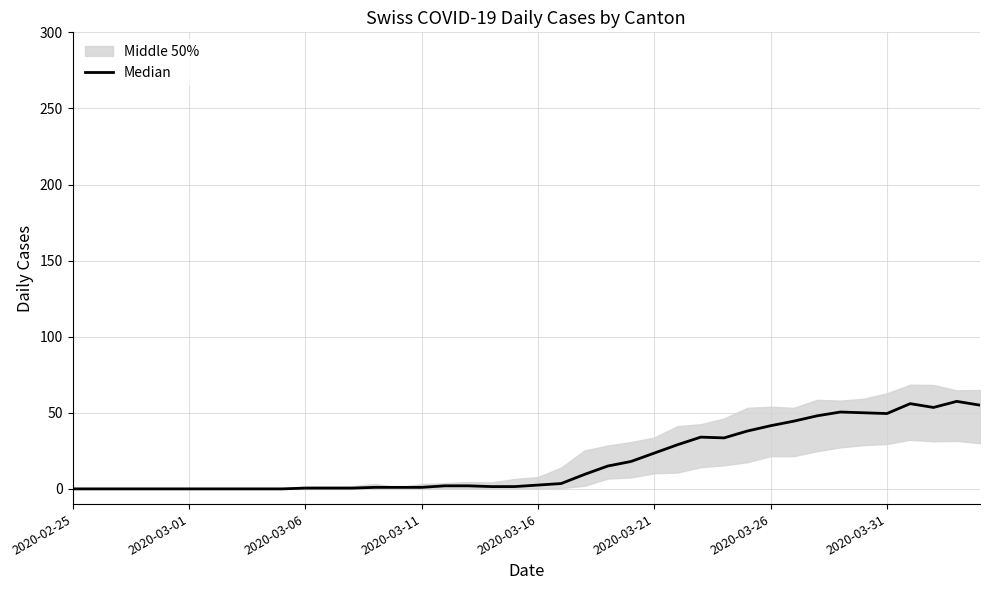

Where is the data nearest to the value 28?

26